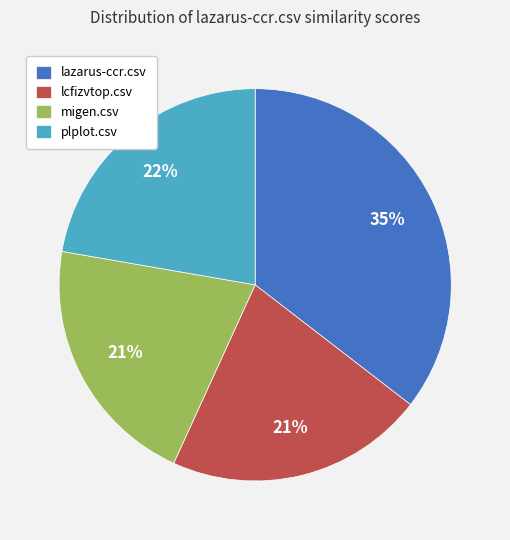

Is the sum of lcfizvtop.csv and plplot.csv greater than half?

No